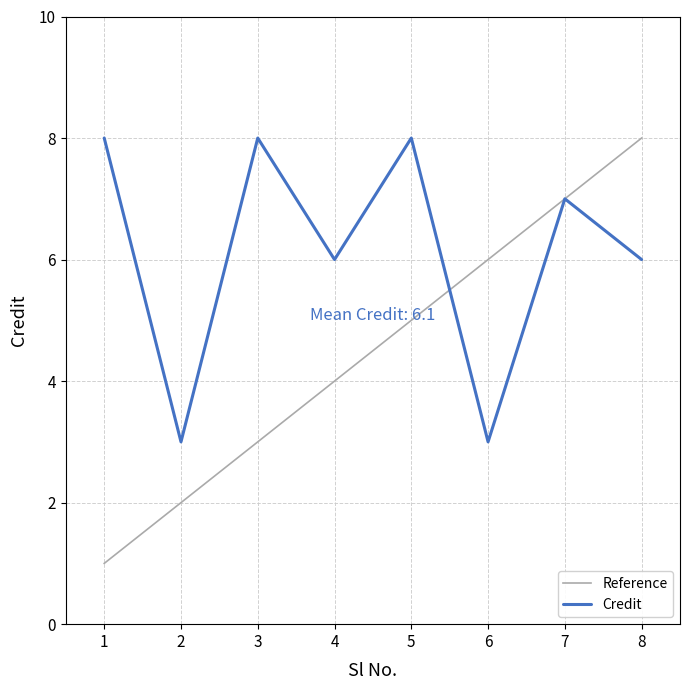

Reading right to left, extract all data points from this chart.

Reference: 8	7	6	5	4	3	2	1
Credit: 6	7	3	8	6	8	3	8